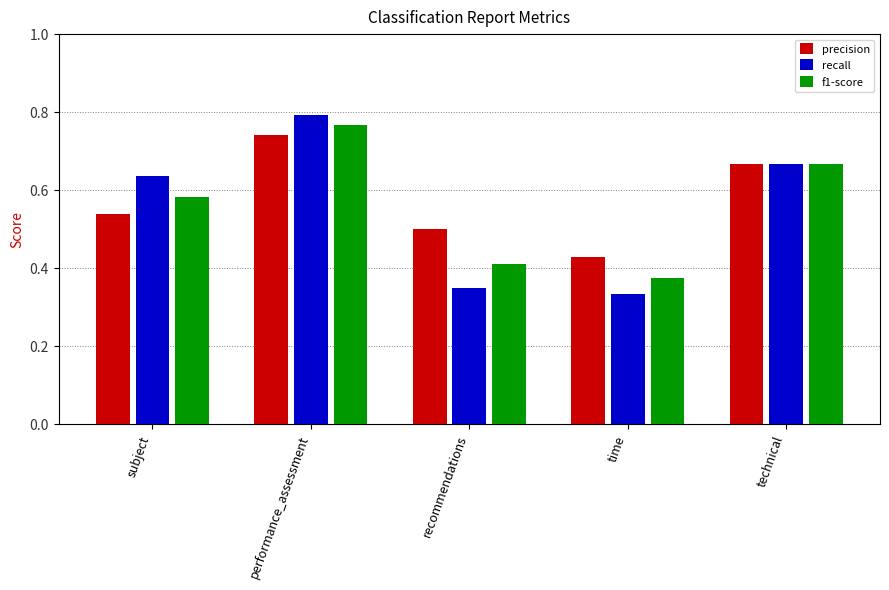

Count the precision values in the range 0 to 1.

5